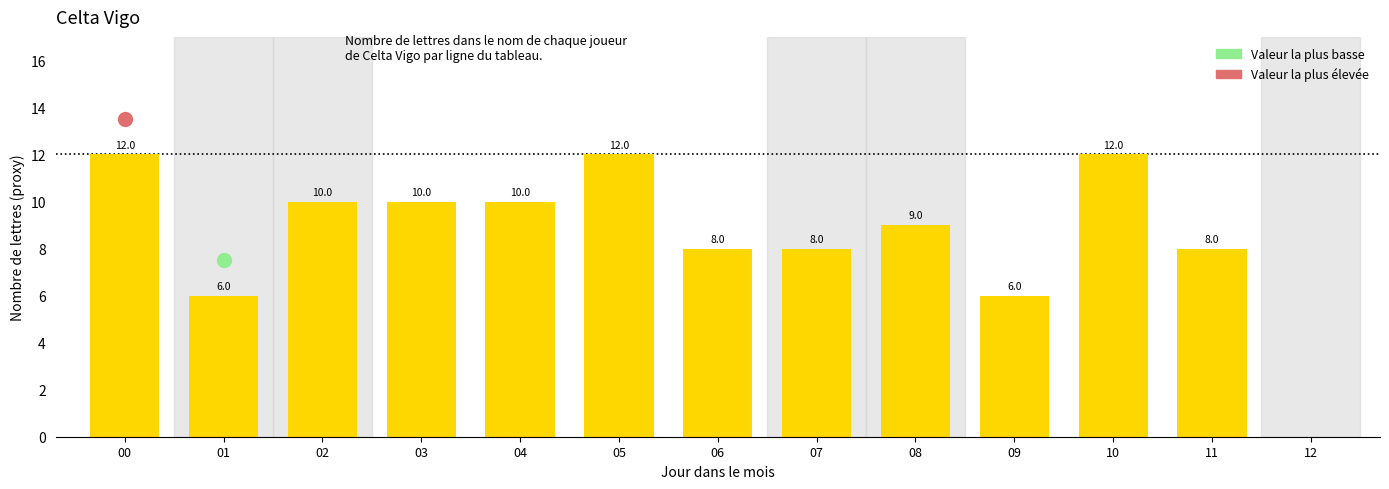

Count the number of categories in the chart.

13